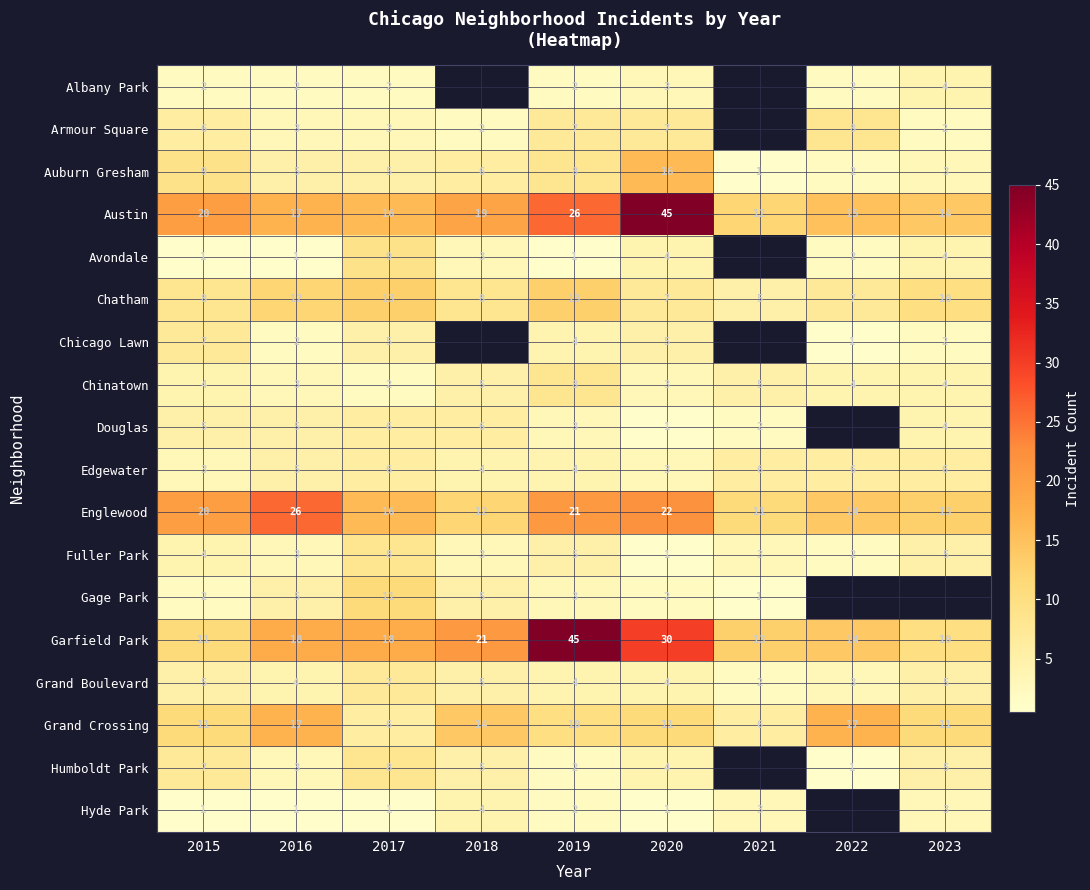

Which category has the highest value across all series?

2020